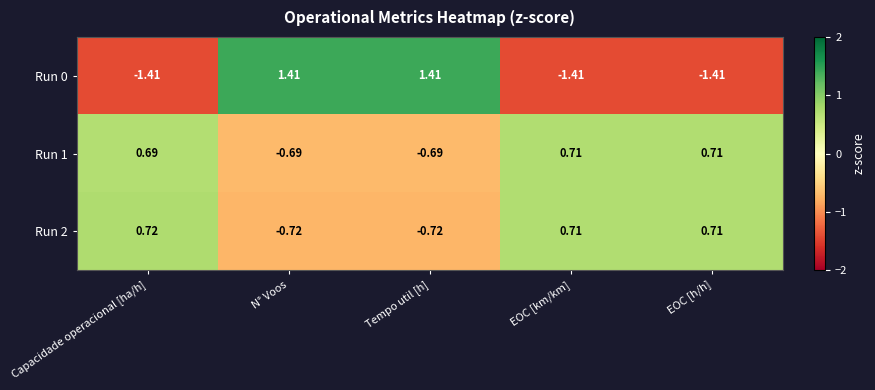

Where does the Run 2 series first go above 0?

Capacidade operacional [ha/h]